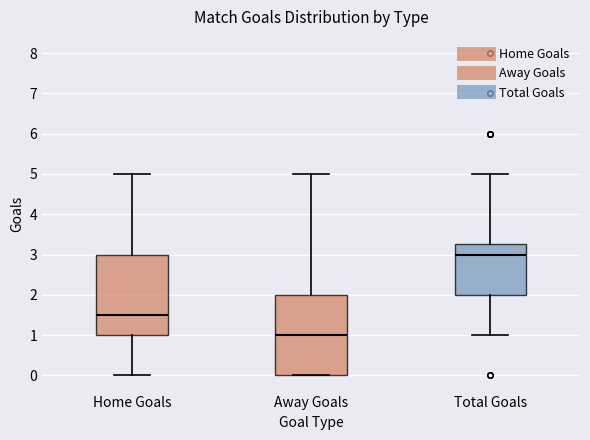

Reading left to right, read every box against the y-axis: the position of its median line, the range the box covers, and the ends of its whiskers. The values are not printed on the chart, so give them approximately, as read against the axis.

Home Goals: median 1.5, box 1.0 to 3.0, whiskers 0.0 to 5.0
Away Goals: median 1.0, box 0.0 to 2.0, whiskers 0.0 to 5.0
Total Goals: median 3.0, box 2.0 to 3.3, whiskers 1.0 to 5.0